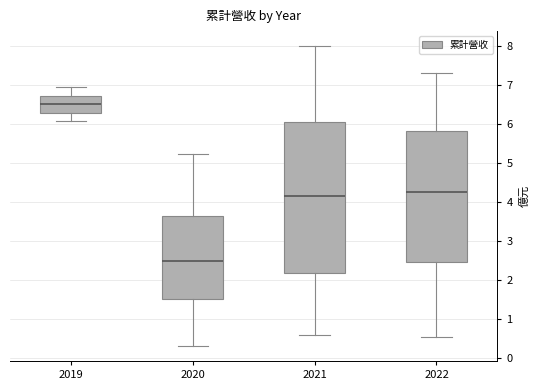

Reading left to right, transcribe this box plot: for each box, give where its median line is, the range the box spans, and where its two whiskers end, as read against the y-axis. The values are not printed on the chart, so give them approximately, as read against the axis.

2019: median 6.5, box 6.3 to 6.7, whiskers 6.1 to 6.9
2020: median 2.5, box 1.5 to 3.6, whiskers 0.3 to 5.2
2021: median 4.2, box 2.2 to 6.0, whiskers 0.6 to 8.0
2022: median 4.2, box 2.5 to 5.8, whiskers 0.5 to 7.3